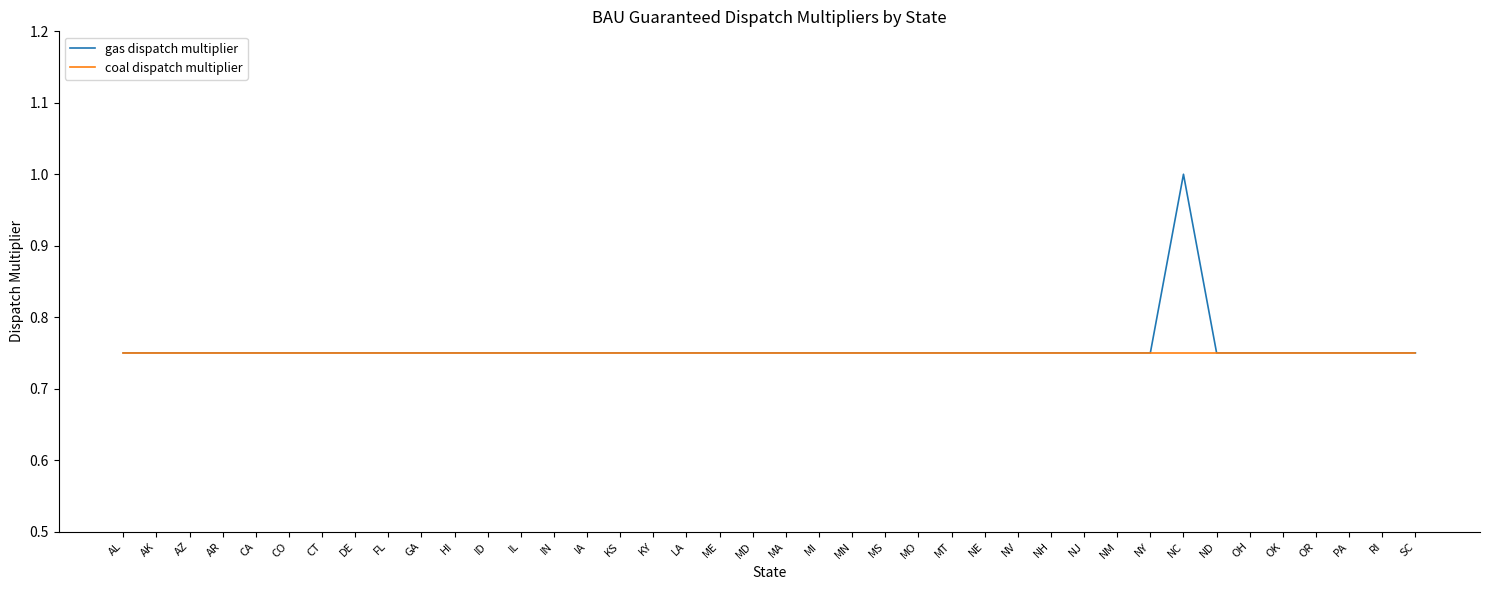

What is the maximum value shown in the chart?

1.0